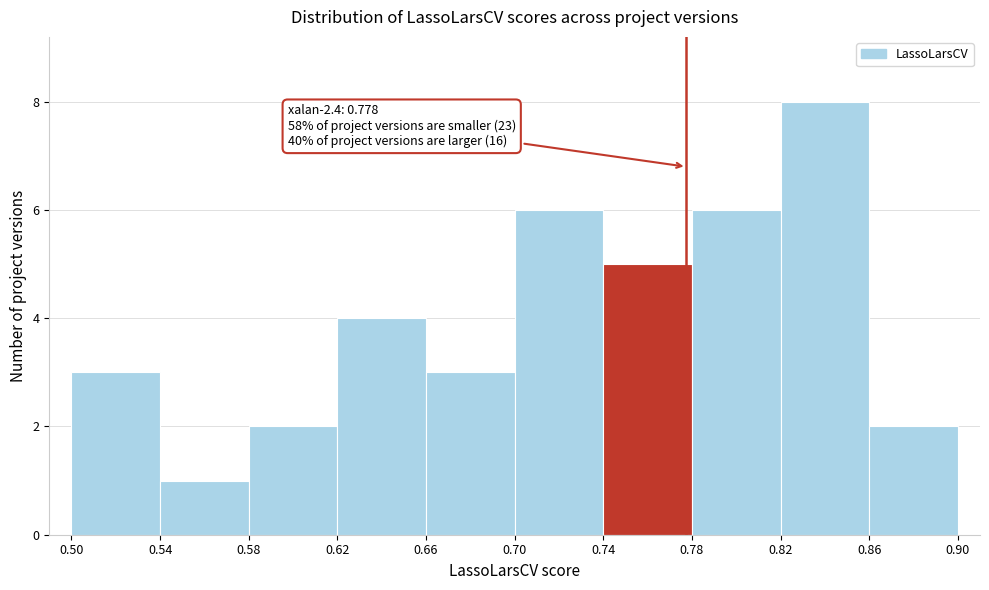

Which range on the x-axis has the tallest bar?

0.82 to 0.86